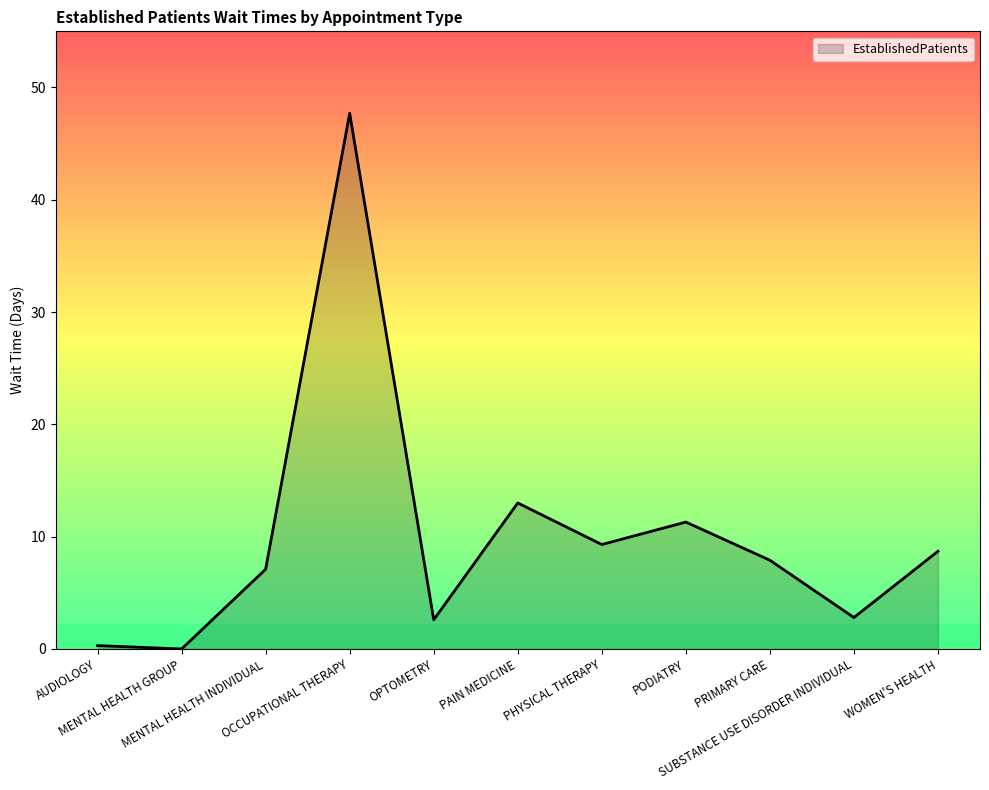

What is the maximum value shown in the chart?

47.7